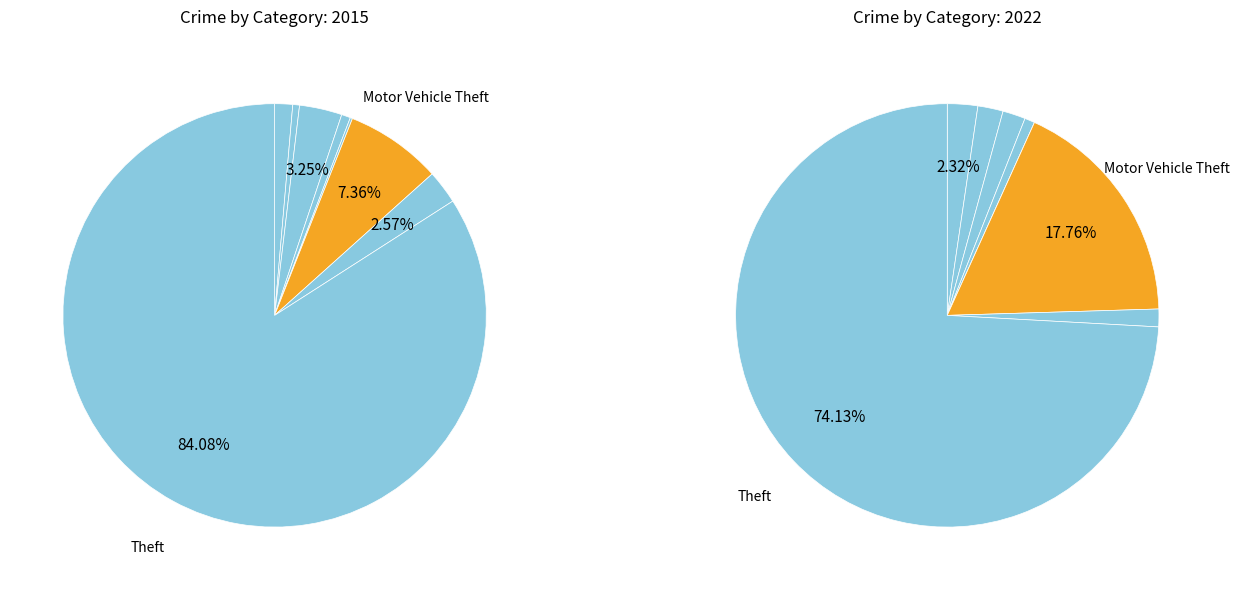

Does Theft account for over 50% of the chart?

Yes